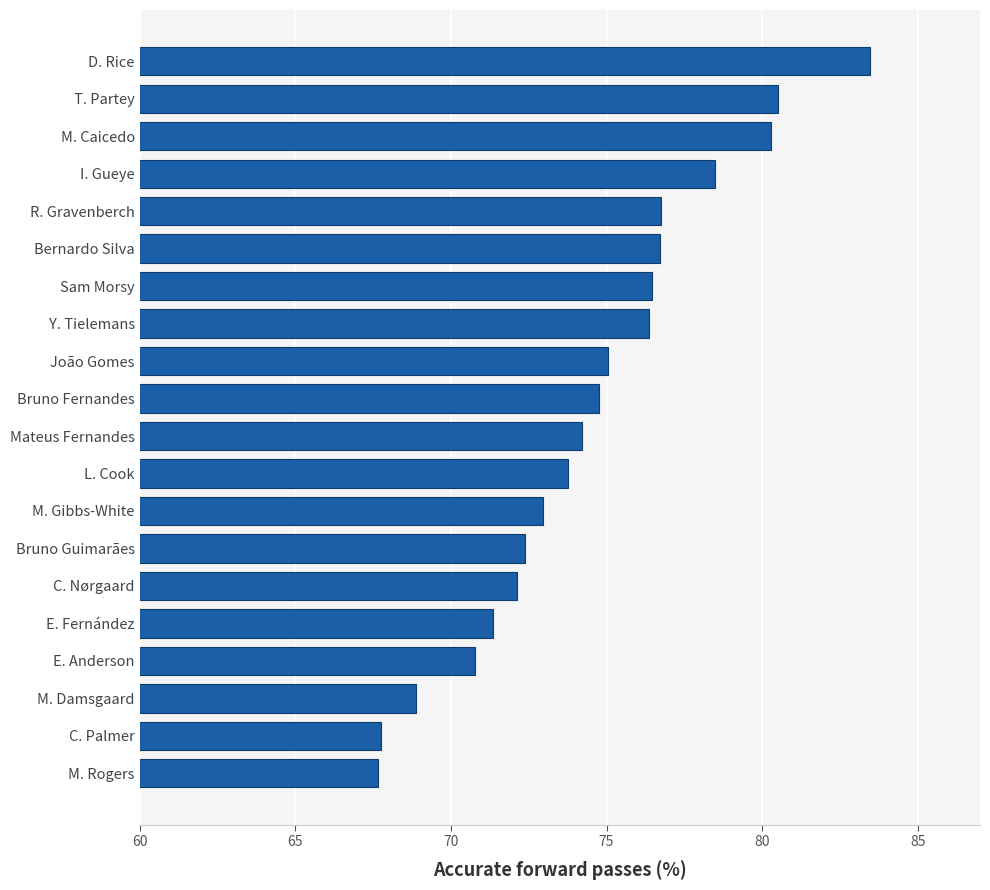

The chart shows a value of 75.1 at João Gomes. True or false?

True